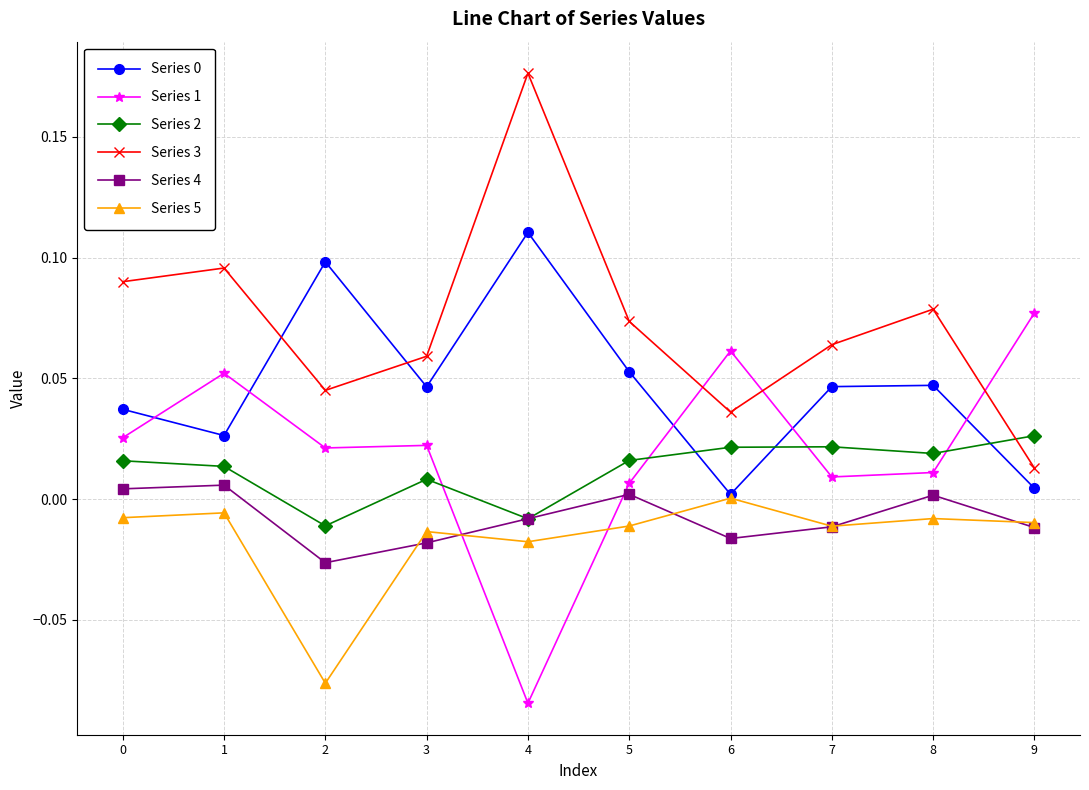

At which label does Series 4 reach its minimum?

2